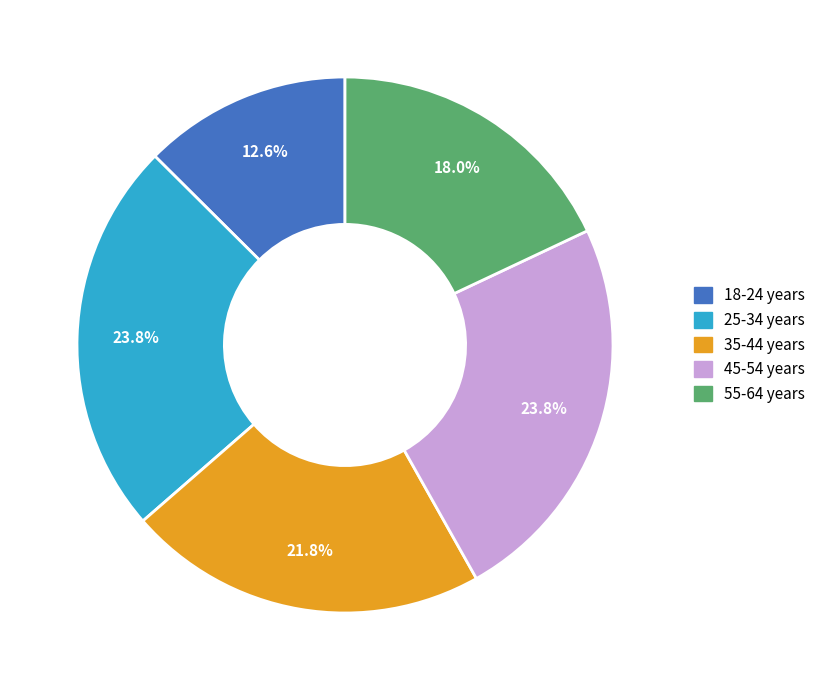

To the nearest percent, what is the difference between the 35-44 years and 45-54 years slice percentages?

2%